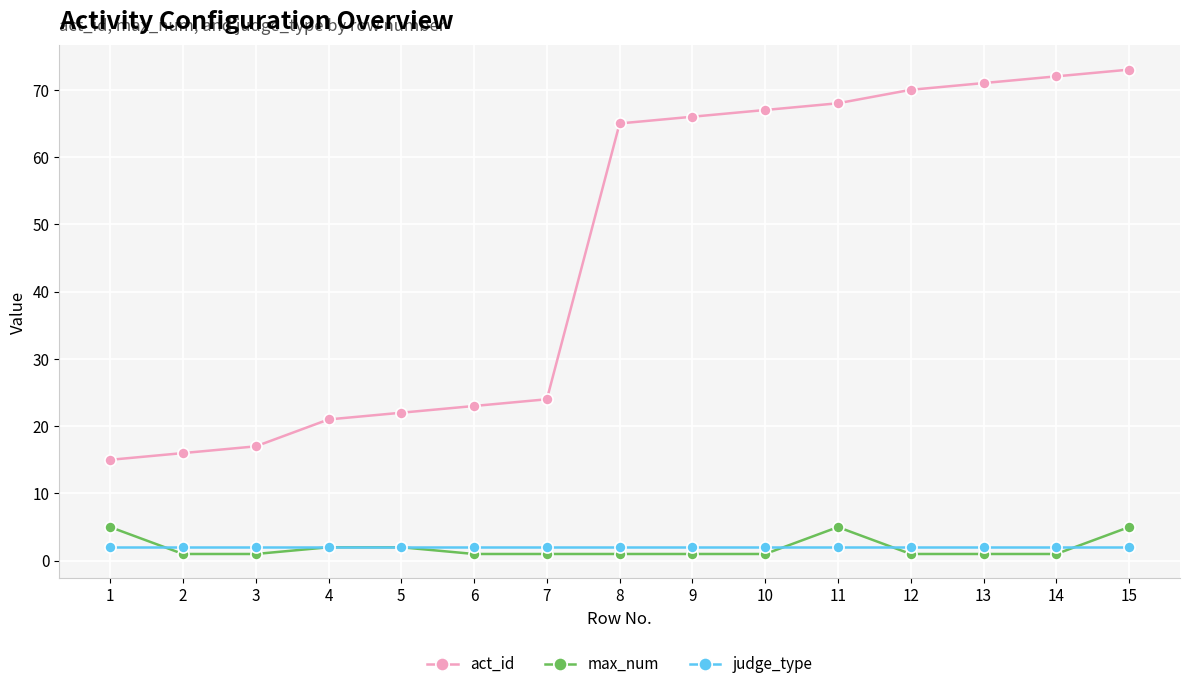

How many data points in act_id are less than 65?

7